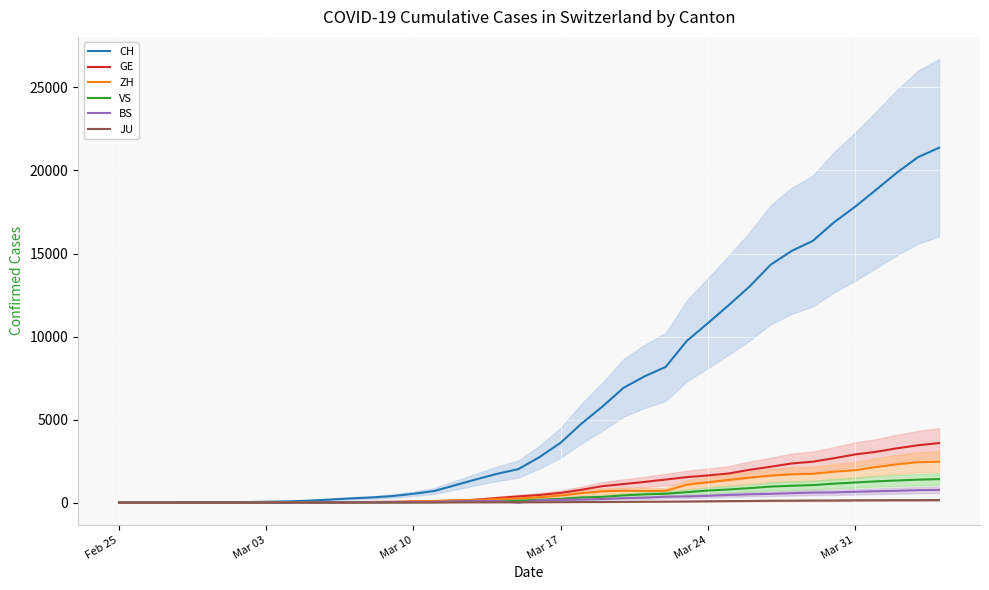

List the series in order of their peak value, lowest first.

JU, BS, VS, ZH, GE, CH